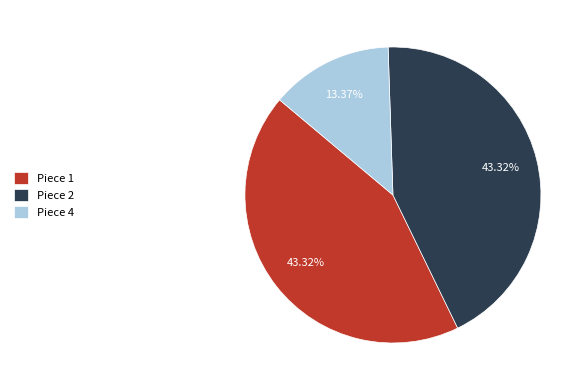

Is there a majority slice in this chart?

No